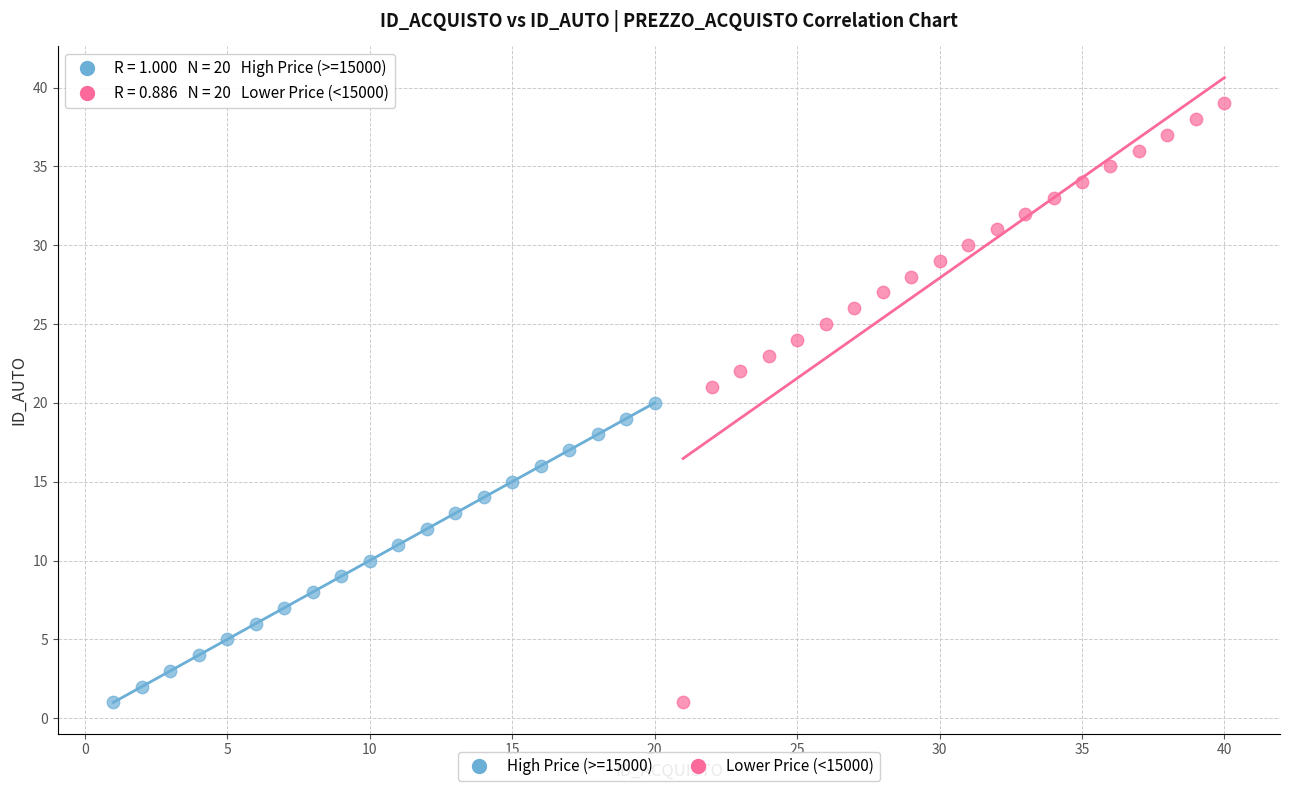

What are all the series names shown in the legend?

High Price (>=15000), Lower Price (<15000)